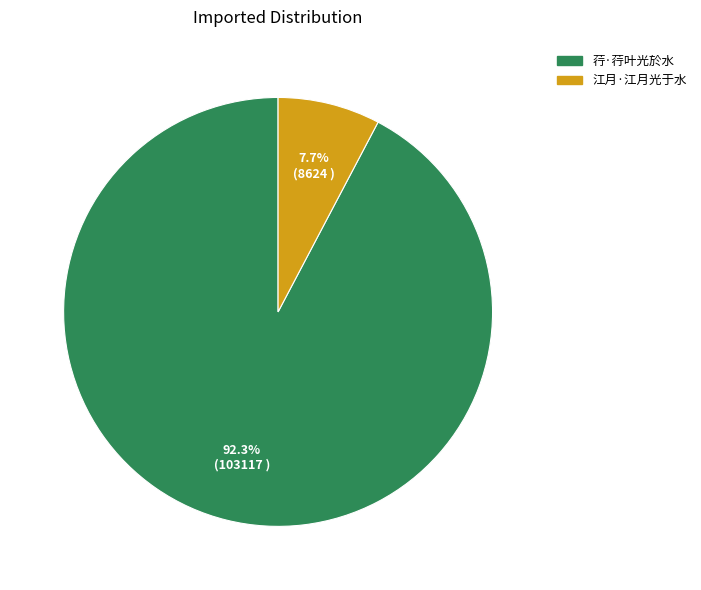

Does 荇·荇叶光於水 represent more than half of the total?

Yes